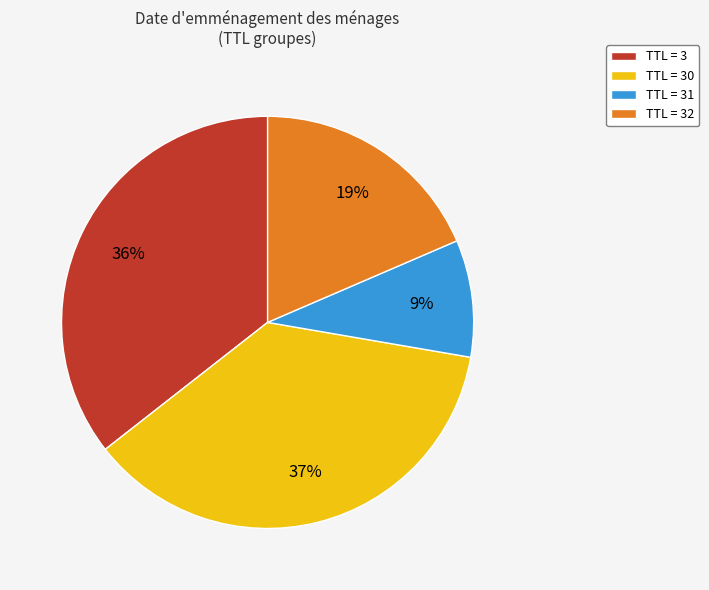

To the nearest percent, what is the combined percentage of TTL = 31 and TTL = 30?

46%